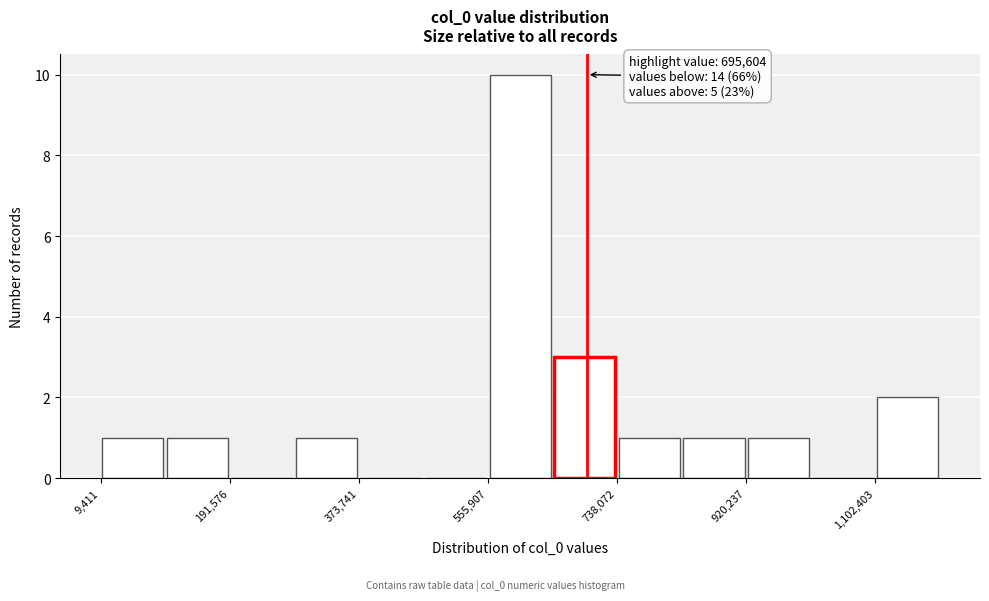

Which range on the x-axis has the tallest bar?

560000 to 640000